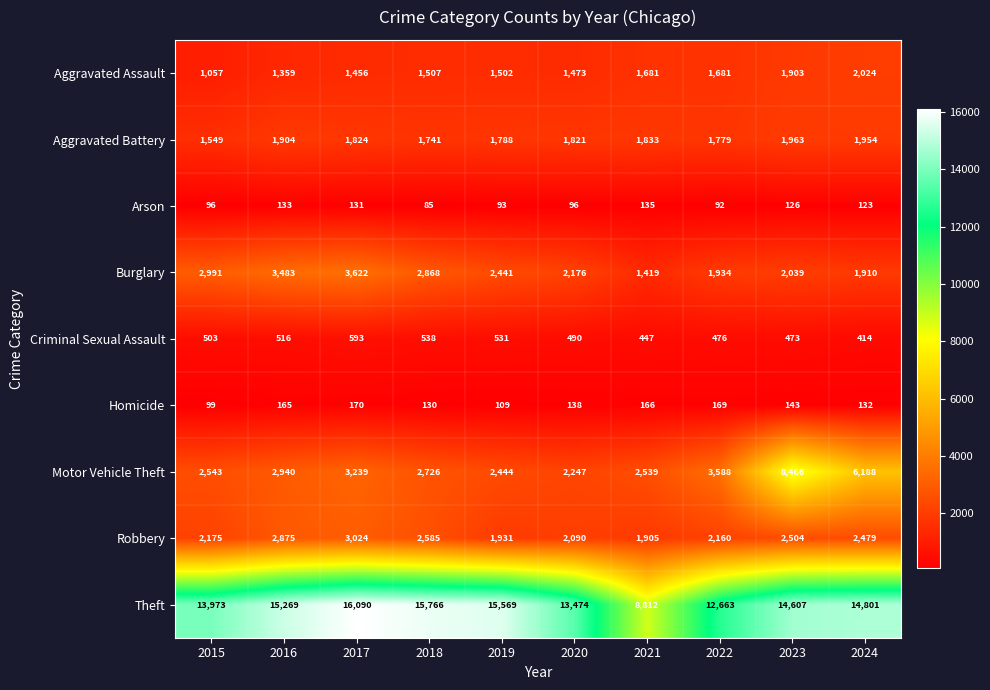

Which category has the highest value across all series?

2017